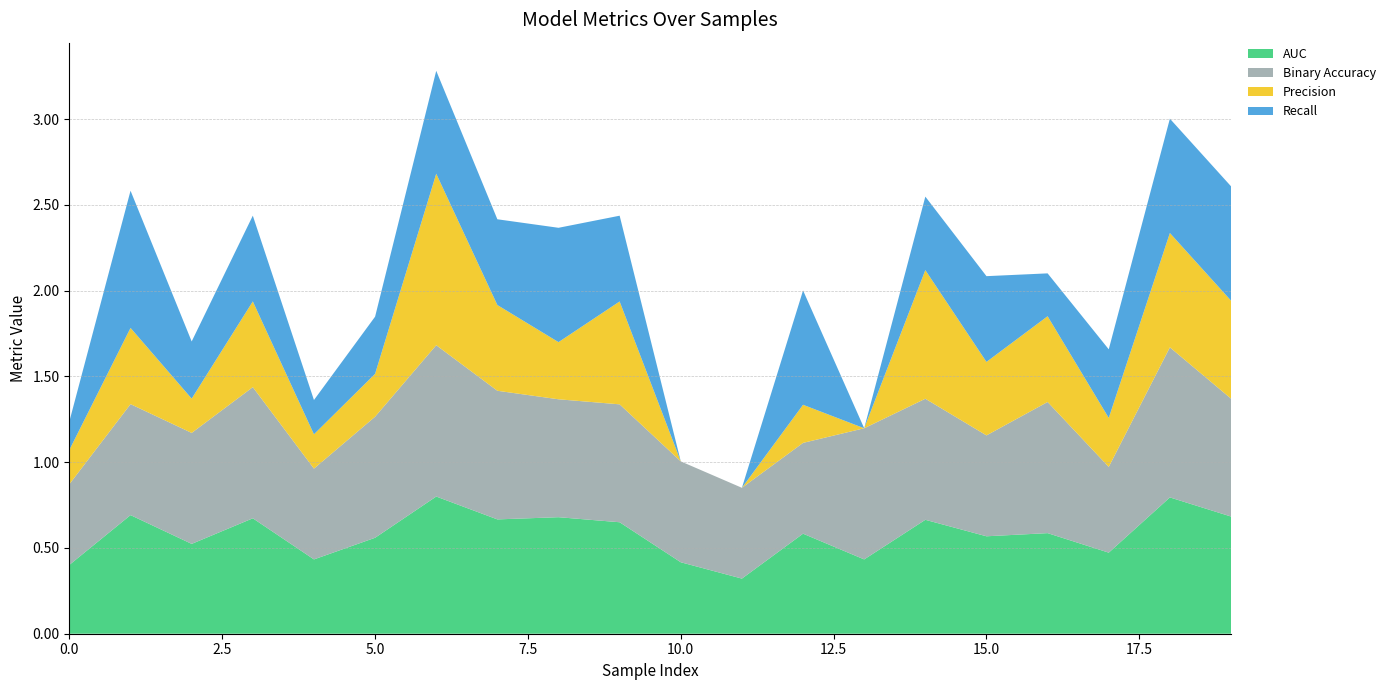

Reading left to right, transcribe all the data shown in this chart.

AUC: 0=0.4	1=0.7	2=0.5	3=0.7	4=0.4	5=0.6	6=0.8	7=0.7	8=0.7	9=0.7	10=0.4	11=0.3	12=0.6	13=0.4	14=0.7	15=0.6	16=0.6	17=0.5	18=0.8	19=0.7
Binary Accuracy: 0=0.5	1=0.6	2=0.6	3=0.8	4=0.5	5=0.7	6=0.9	7=0.8	8=0.7	9=0.7	10=0.6	11=0.5	12=0.5	13=0.8	14=0.7	15=0.6	16=0.8	17=0.5	18=0.9	19=0.7
Precision: 0=0.2	1=0.4	2=0.2	3=0.5	4=0.2	5=0.2	6=1.0	7=0.5	8=0.3	9=0.6	10=0.0	11=0.0	12=0.2	13=0.0	14=0.8	15=0.4	16=0.5	17=0.3	18=0.7	19=0.6
Recall: 0=0.2	1=0.8	2=0.3	3=0.5	4=0.2	5=0.3	6=0.6	7=0.5	8=0.7	9=0.5	10=0.0	11=0.0	12=0.7	13=0.0	14=0.4	15=0.5	16=0.2	17=0.4	18=0.7	19=0.7